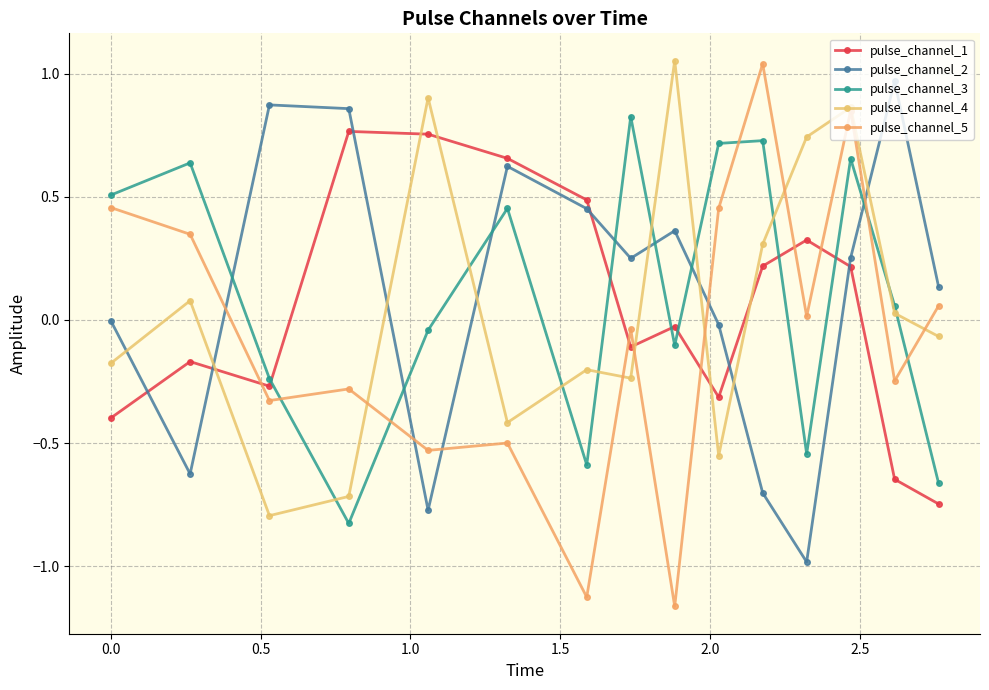

Where is the first local minimum for pulse_channel_1?

0.5